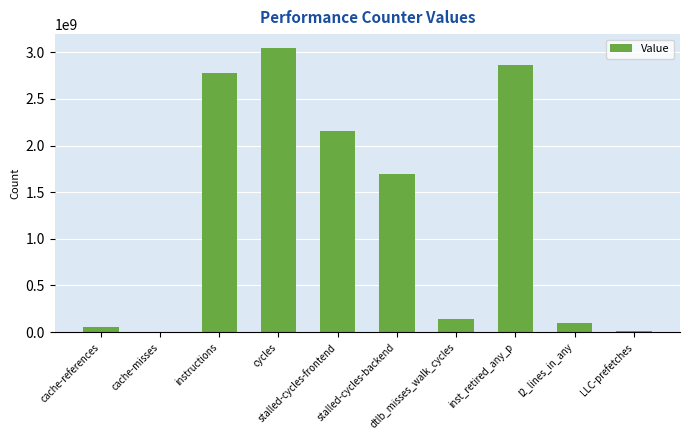

Are the bars horizontal?

No